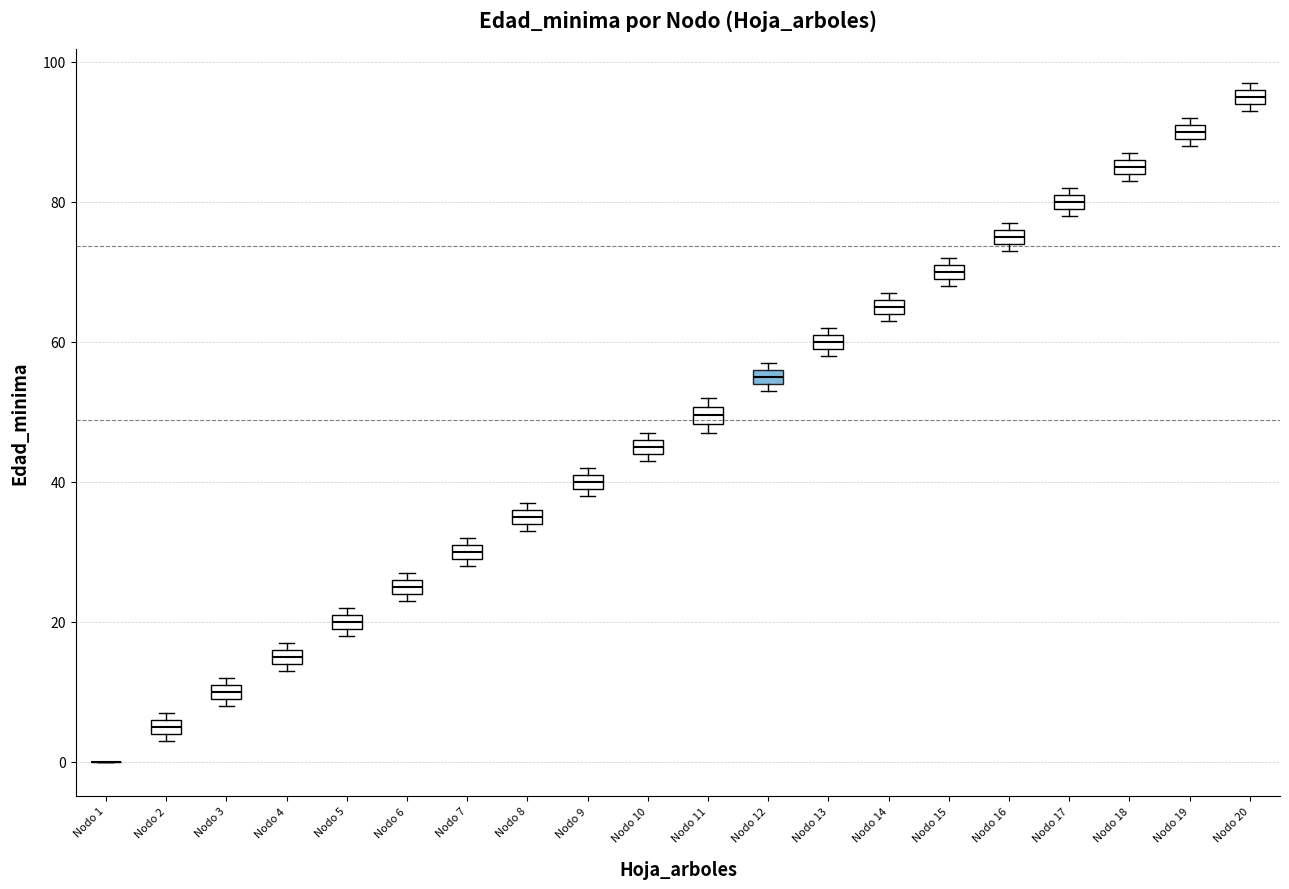

Where is the upper edge of the box for Nodo 4 on the y-axis? The values are not printed on the chart, so give them approximately, as read against the axis.

16